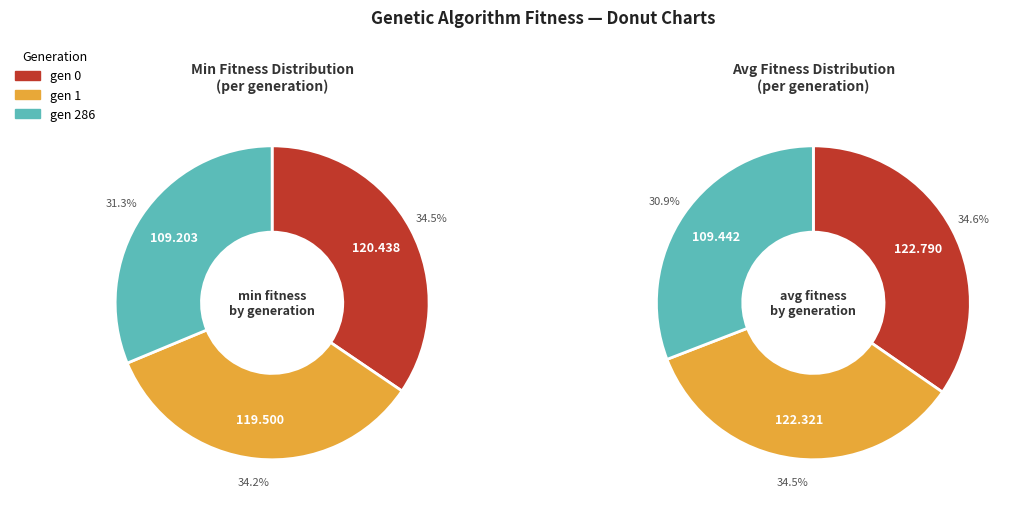

Is there a majority slice in this chart?

No